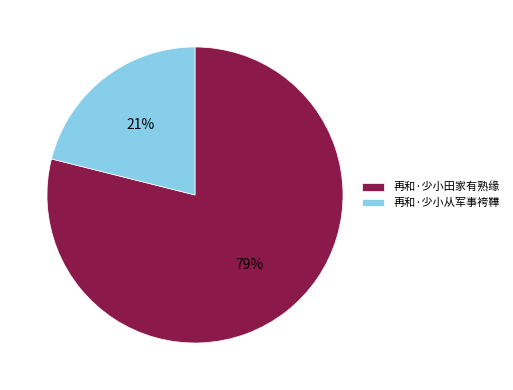

Which category has the smallest portion of the pie?

再和·少小从军事袴鞾